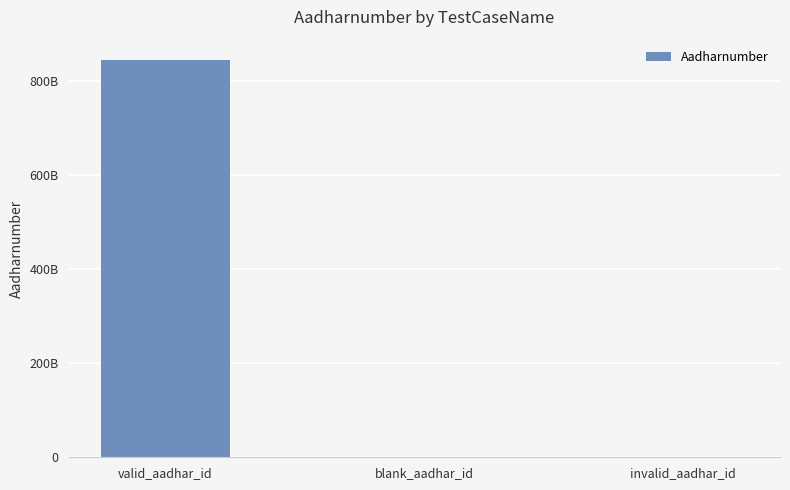

Are the bars horizontal?

No